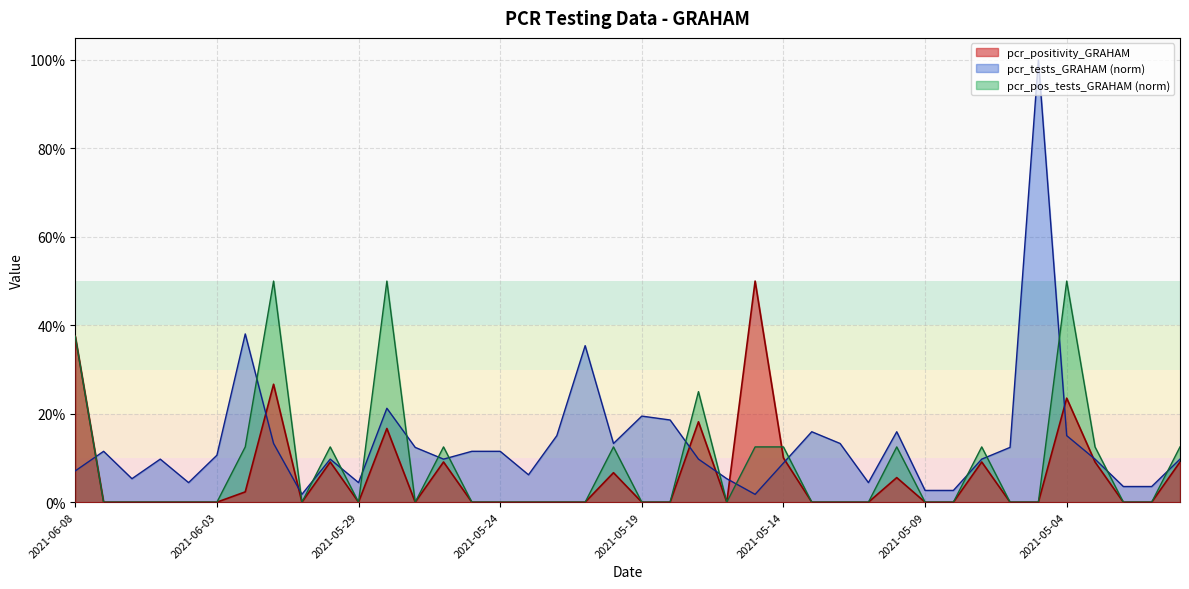

Where do pcr_pos_tests_GRAHAM and pcr_tests_GRAHAM first cross each other?

2021-06-08 and 2021-06-07